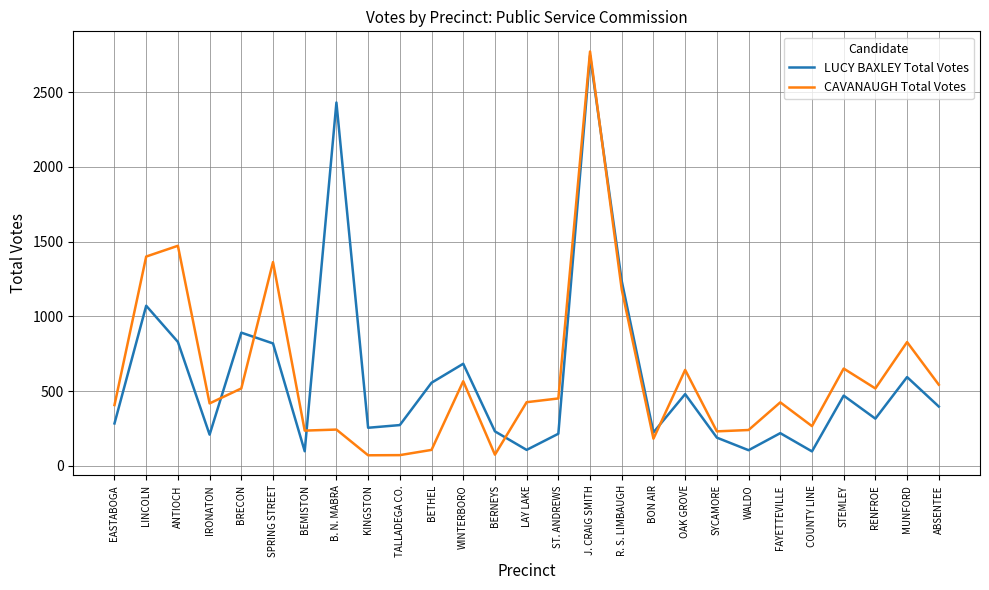

At which category does CAVANAUGH Total Votes reach its first local peak?

ANTIOCH